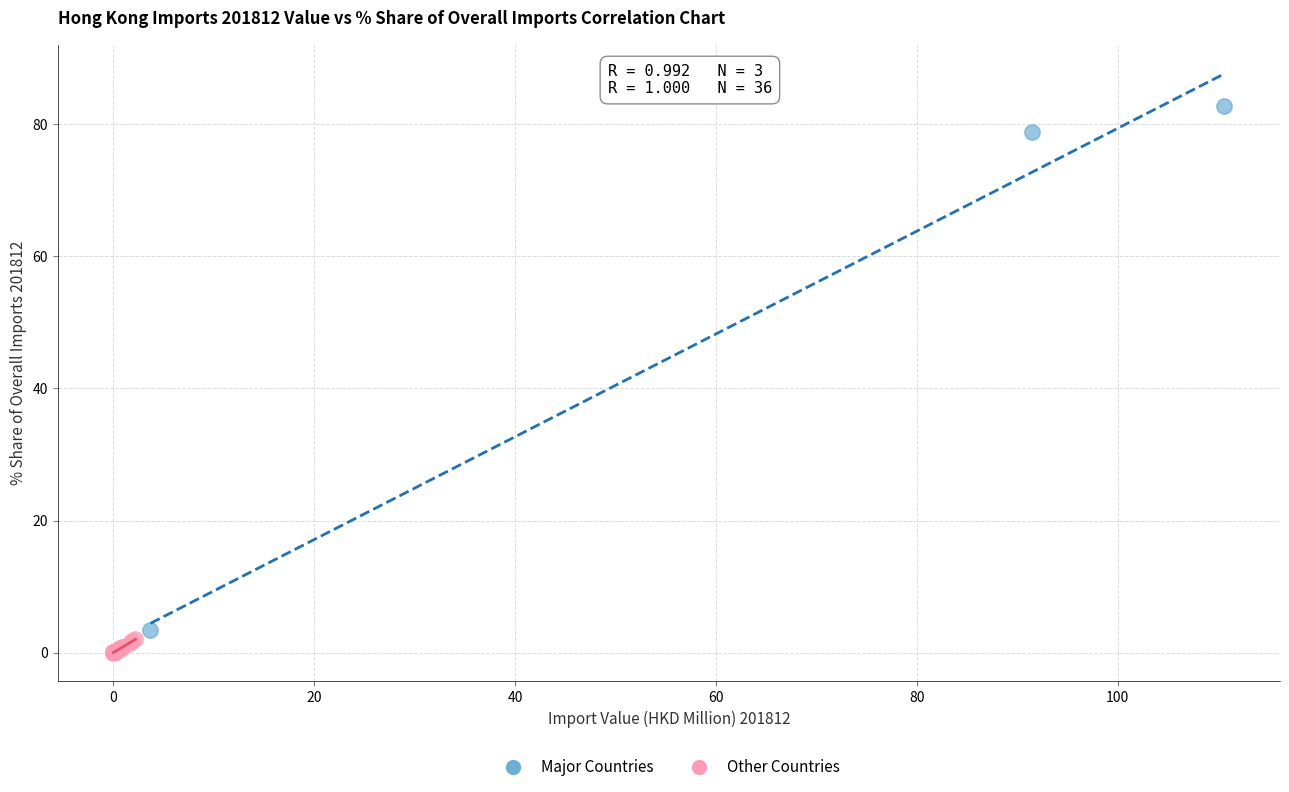

Which series reaches the minimum Y coordinate?

Other Countries